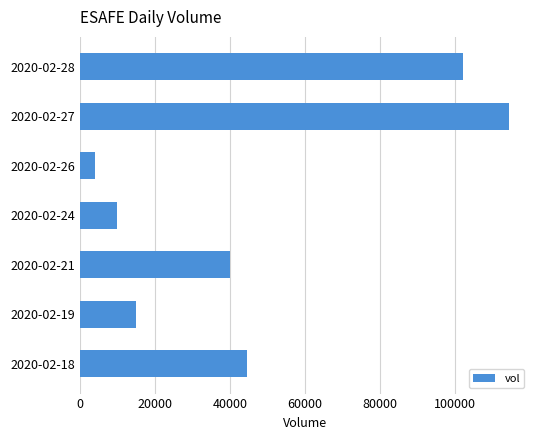

What is the change in value from 2020-02-24 to 2020-02-26?

-6000